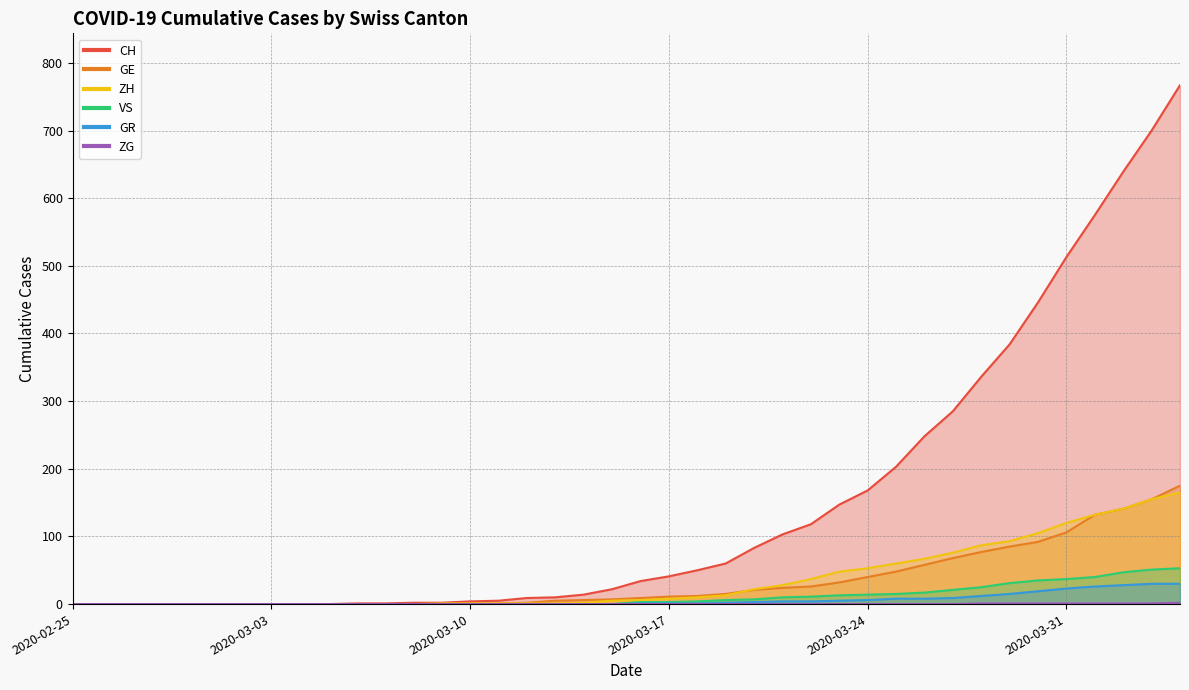

How many values in the CH series exceed 34?

19